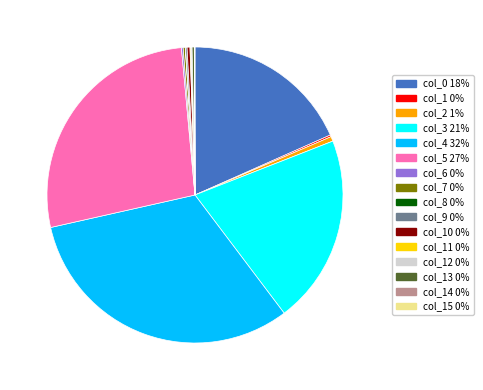

Does any single category account for the majority?

No